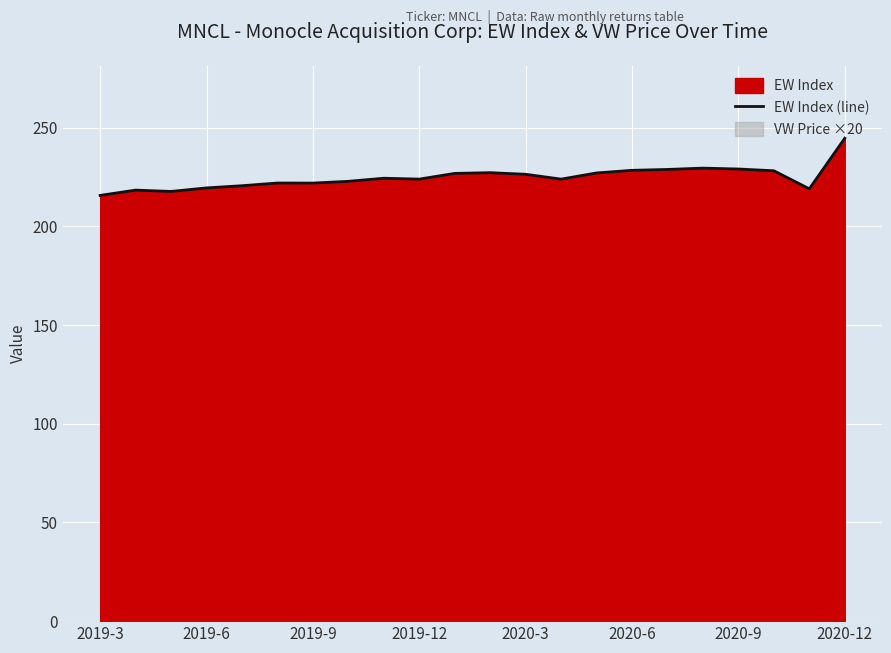

Reading left to right, list all the values displayed in this chart.

215.7	218.3	217.7	219.5	220.6	221.9	221.9	222.8	224.4	223.9	226.8	227.2	226.4	223.9	227.0	228.4	228.8	229.5	229.0	228.1	219.0	244.6